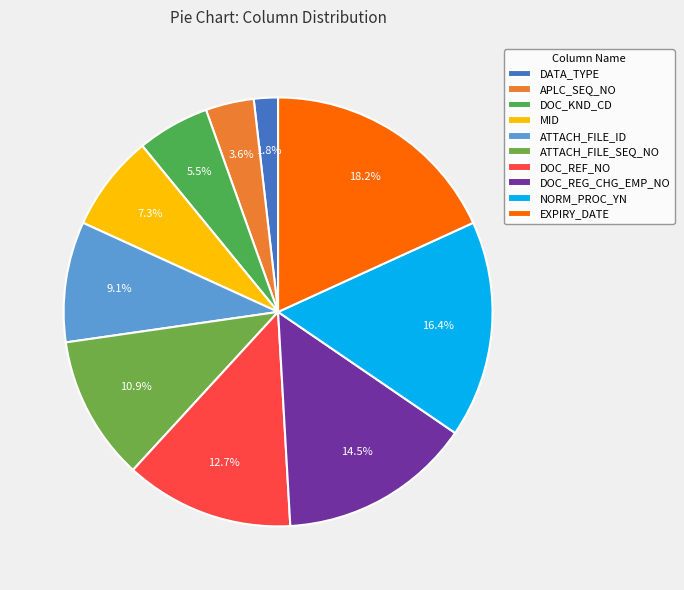

How many slices are in this pie chart?

10